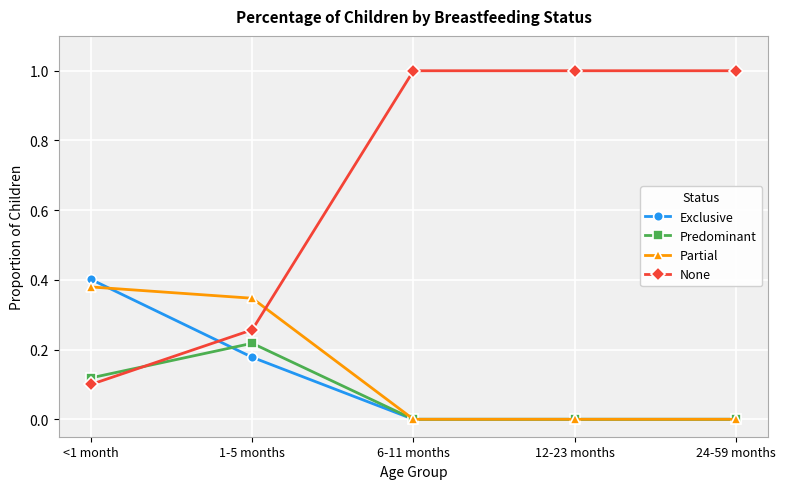

How many lines are shown in the chart?

4